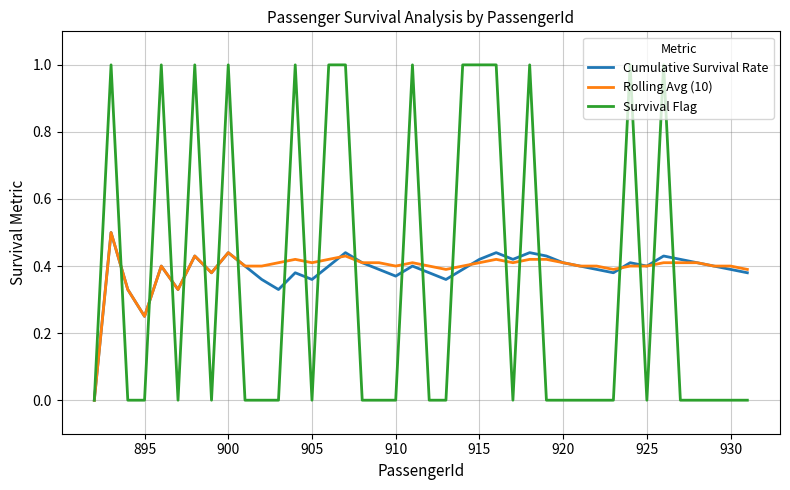

Which series has the largest range (max minus min)?

Survival Flag